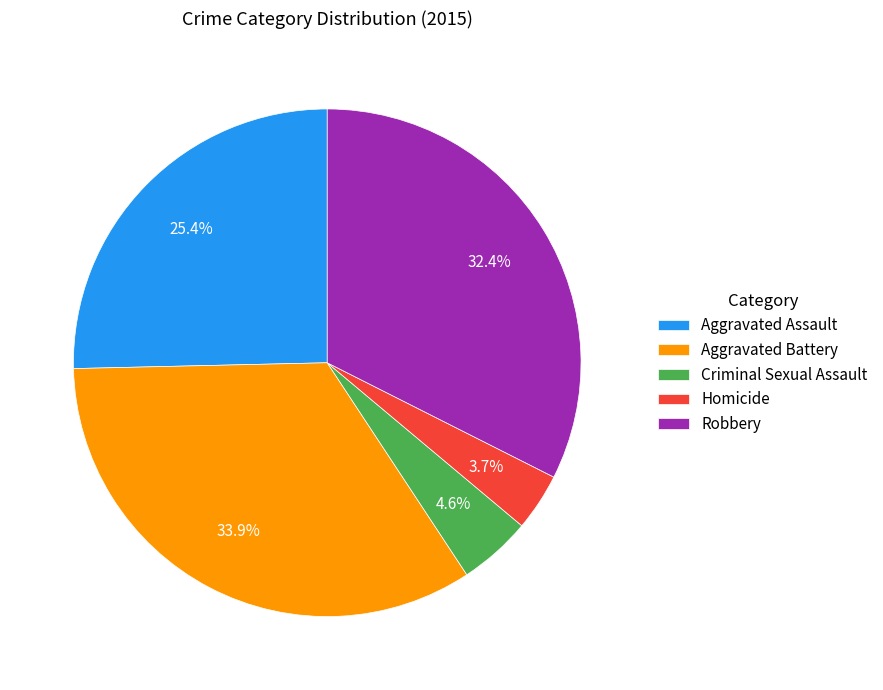

How many segments does this pie chart have?

5